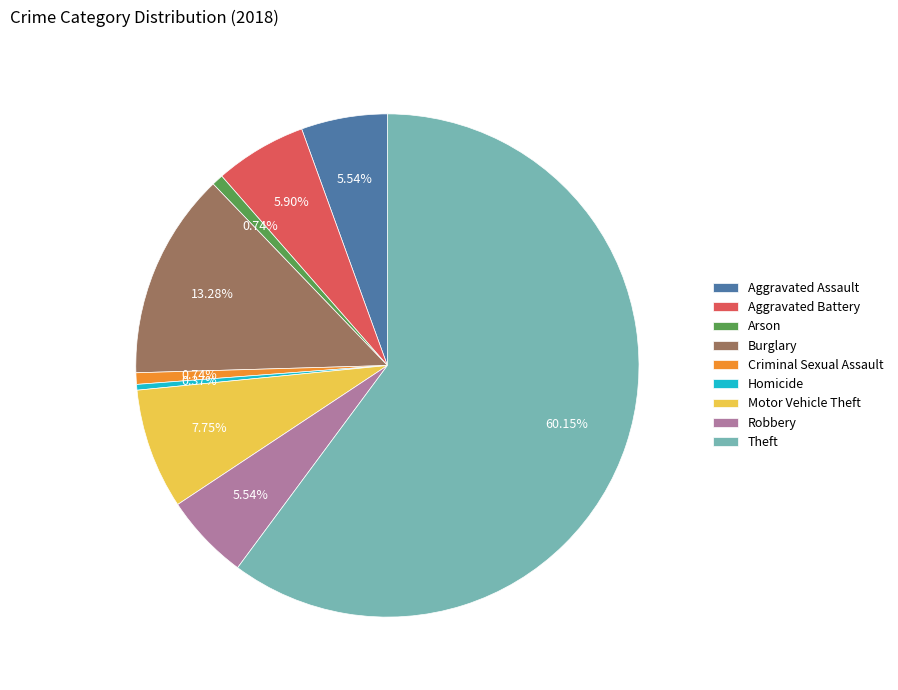

Which slice is the largest?

Theft